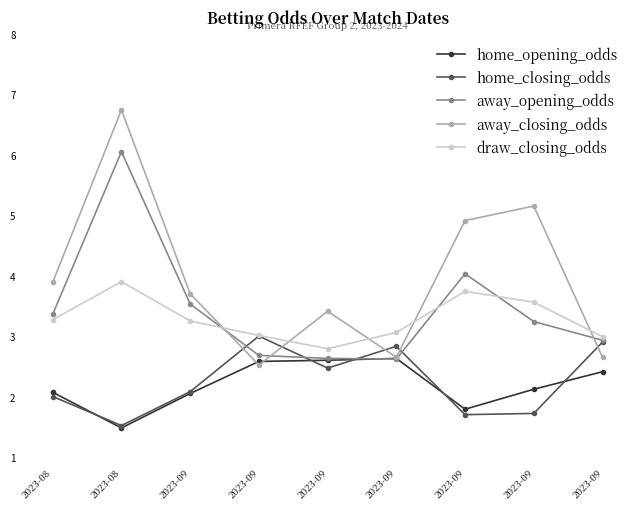

Read the home_opening_odds value at 2023-09.

2.1